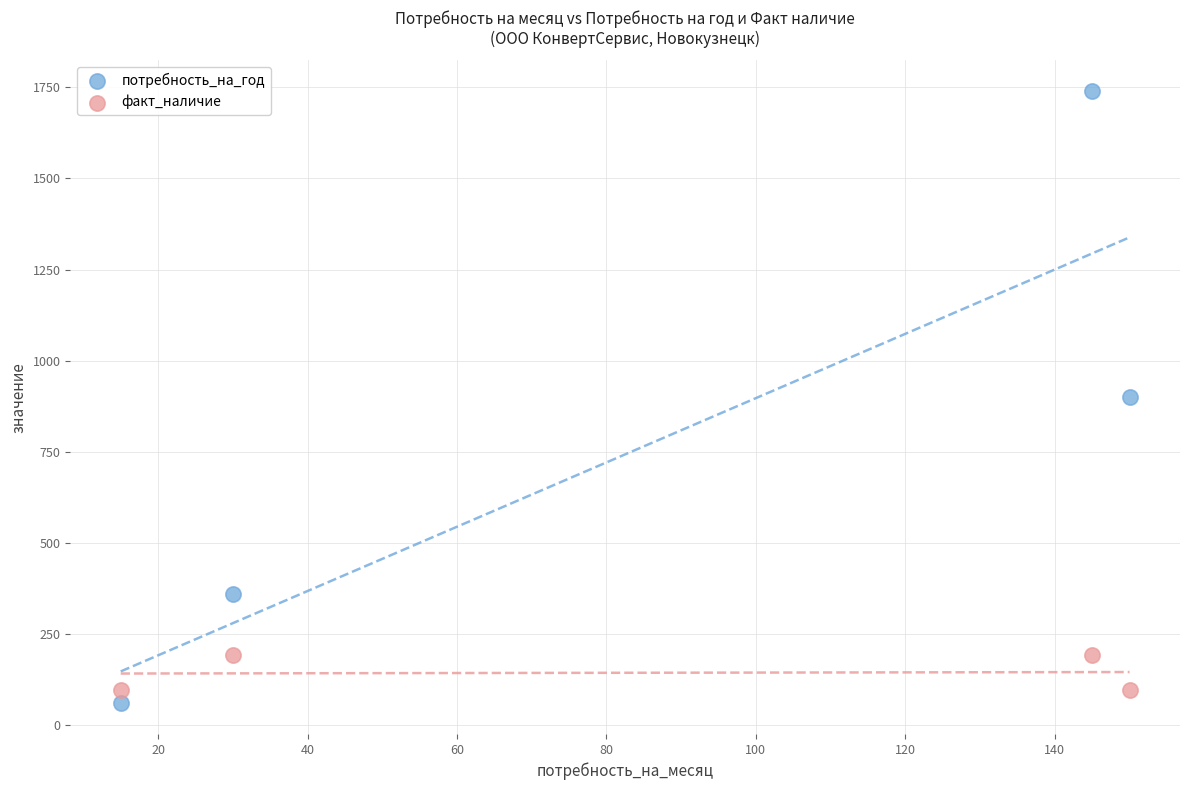

Which series has the largest Y range (max minus min)?

потребность_на_год